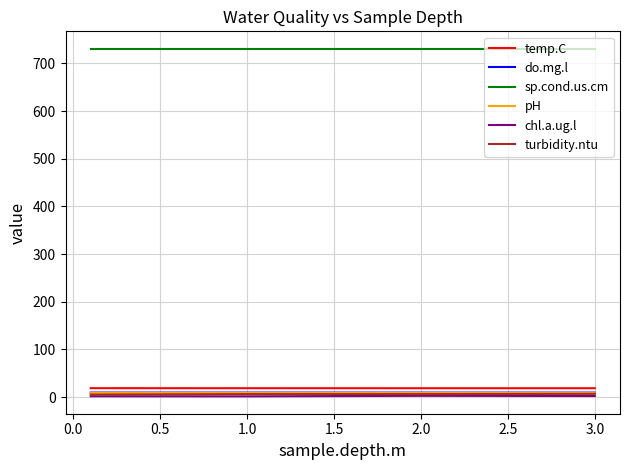

Which series has the largest total across all categories?

sp.cond.us.cm